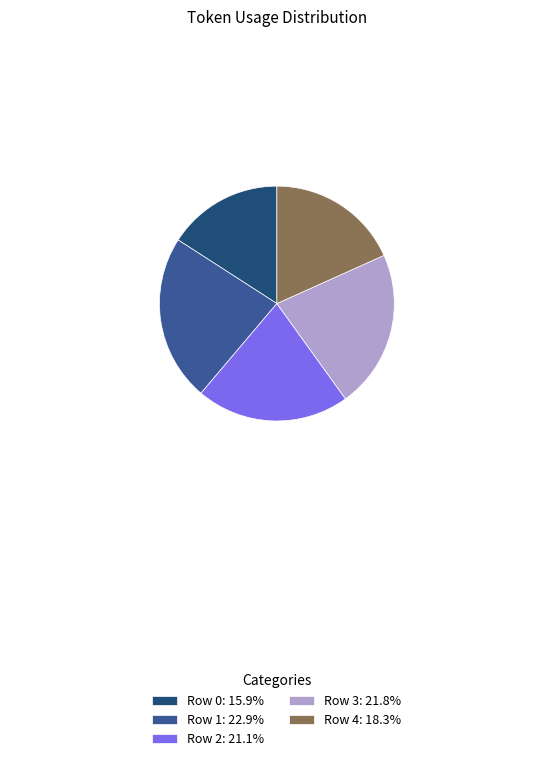

The Row 1 slice represents 10% of the pie. True or false?

False